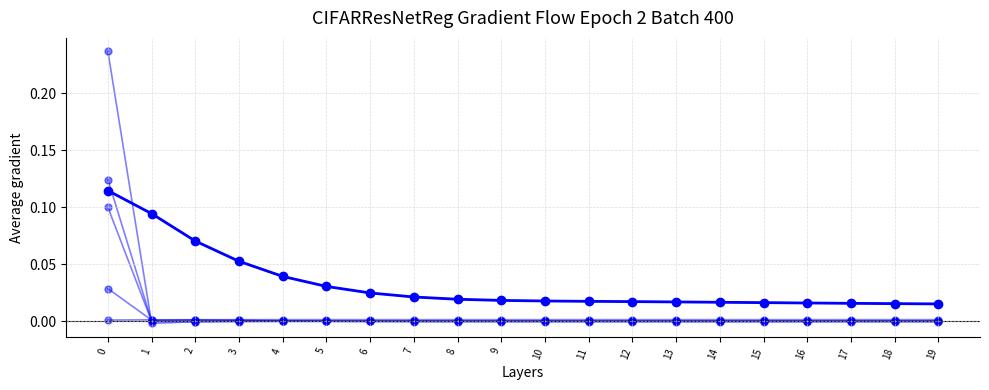

Is this an area chart (filled region under the line)?

No